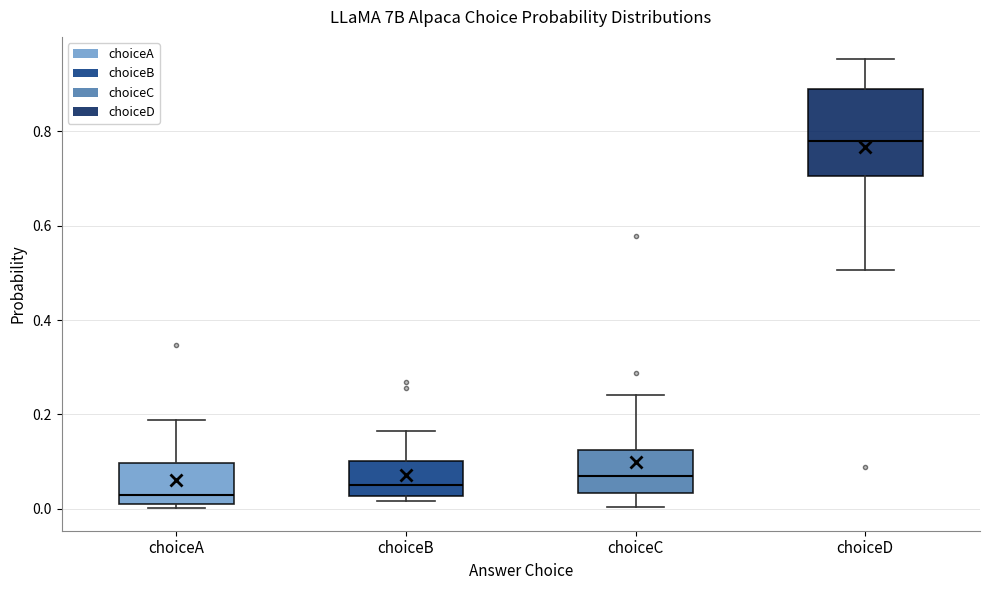

Reading left to right, transcribe this box plot: for each box, give where its median line is, the range the box spans, and where its two whiskers end, as read against the y-axis. The values are not printed on the chart, so give them approximately, as read against the axis.

choiceA: median 0.02 (just above the box's lower edge), box 0.02 to 0.10, whiskers 0.00 to 0.18
choiceB: median 0.04, box 0.02 to 0.10, whiskers 0.02 (just below the box's lower edge) to 0.16
choiceC: median 0.06, box 0.04 to 0.12, whiskers 0.00 to 0.24
choiceD: median 0.78, box 0.70 to 0.90, whiskers 0.50 to 0.96